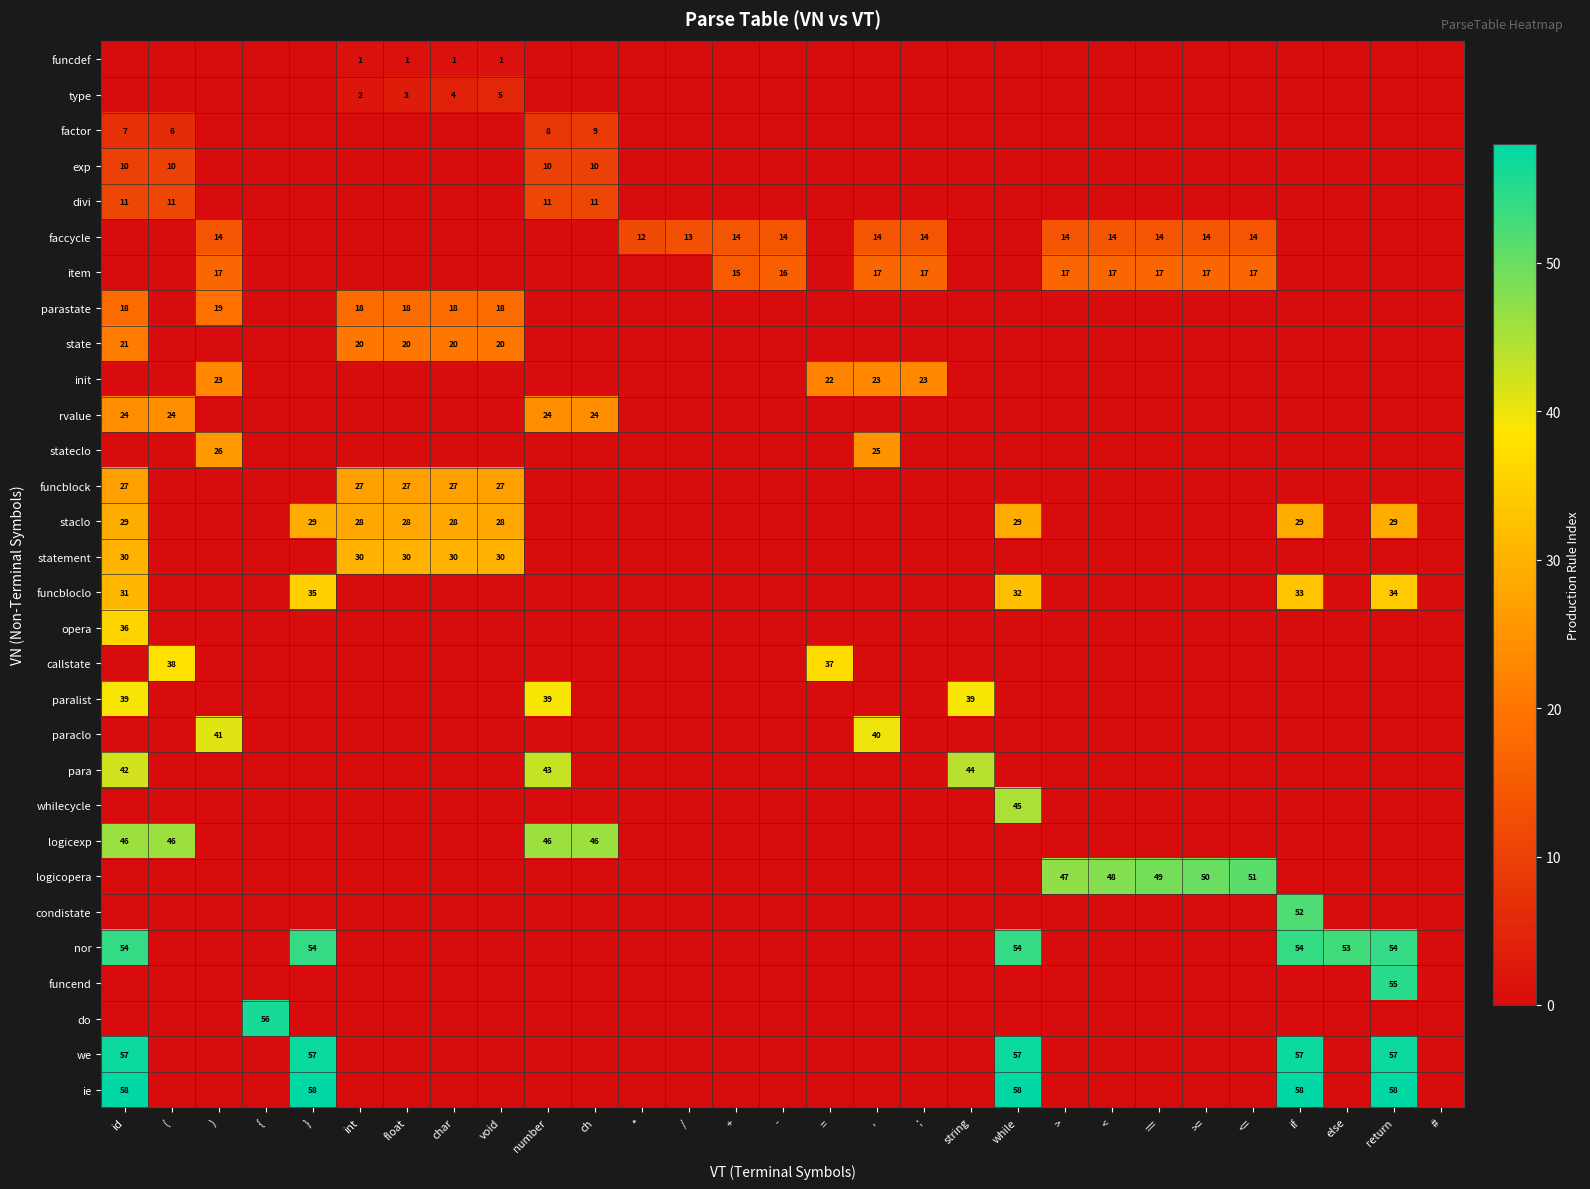

How many distinct data groups are displayed?

30